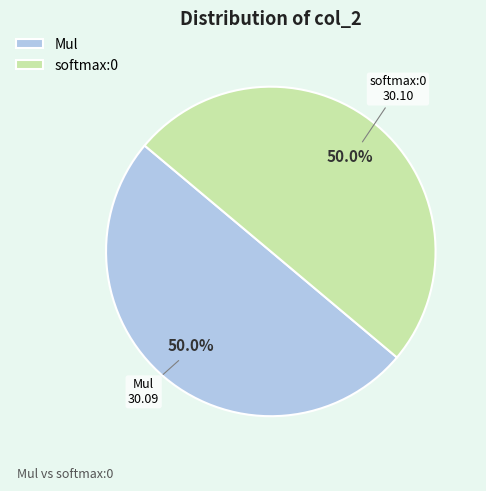

How many slices are in this pie chart?

2